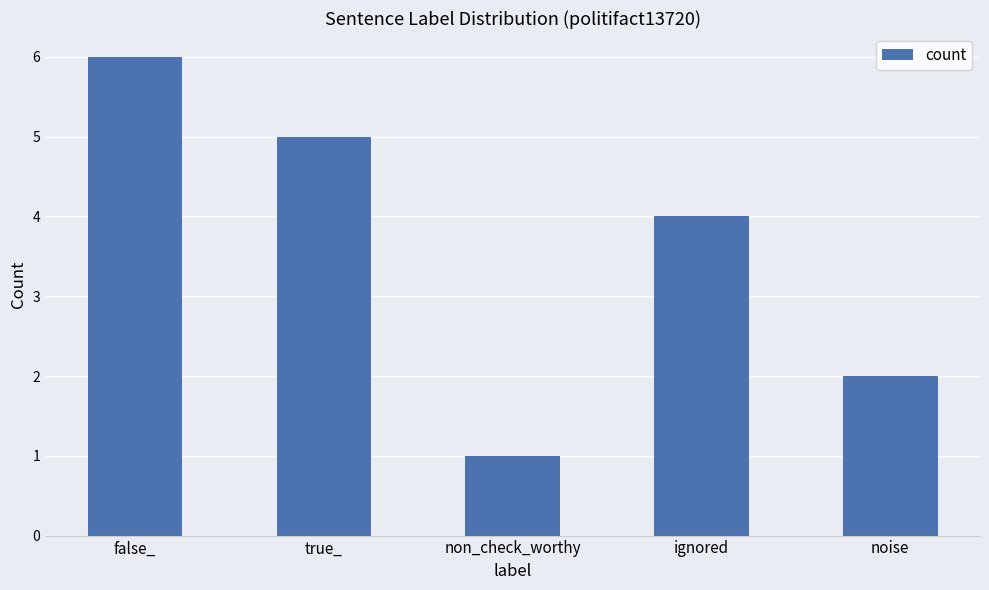

What is the average value?

4